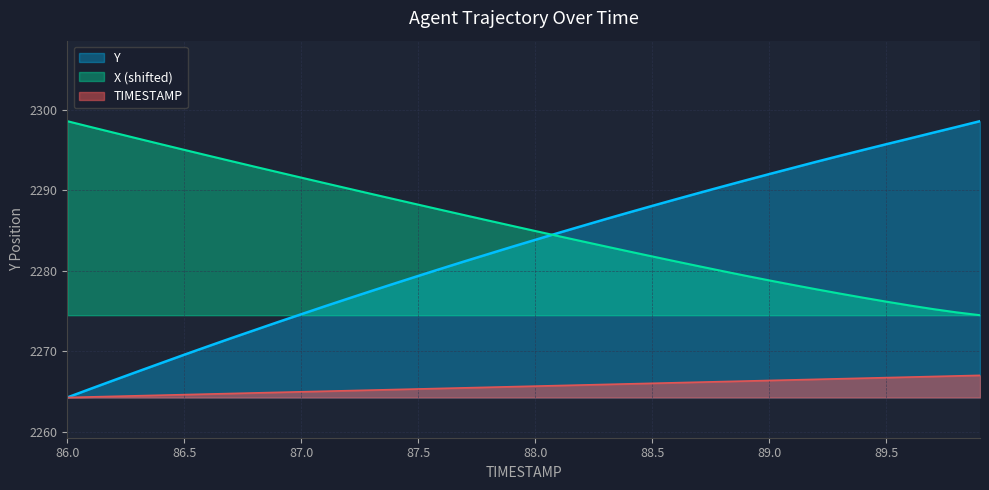

What is the lowest value of the TIMESTAMP series?

2264.3